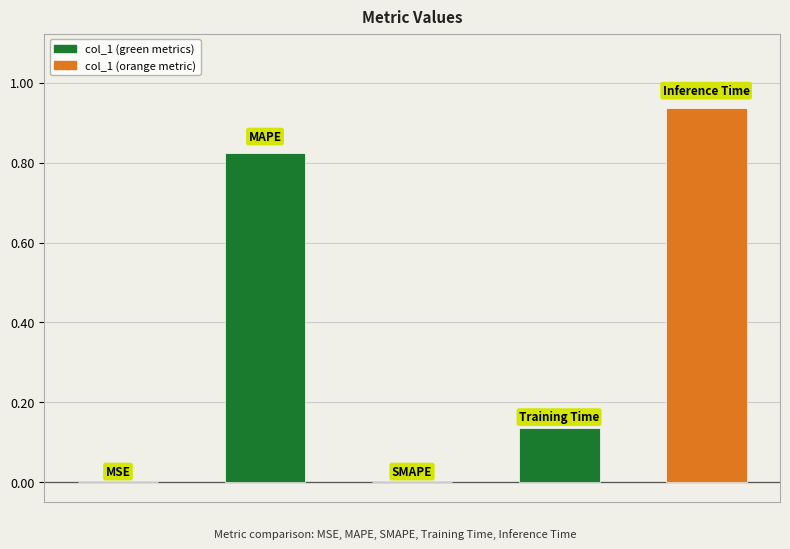

What is the average value?

0.4